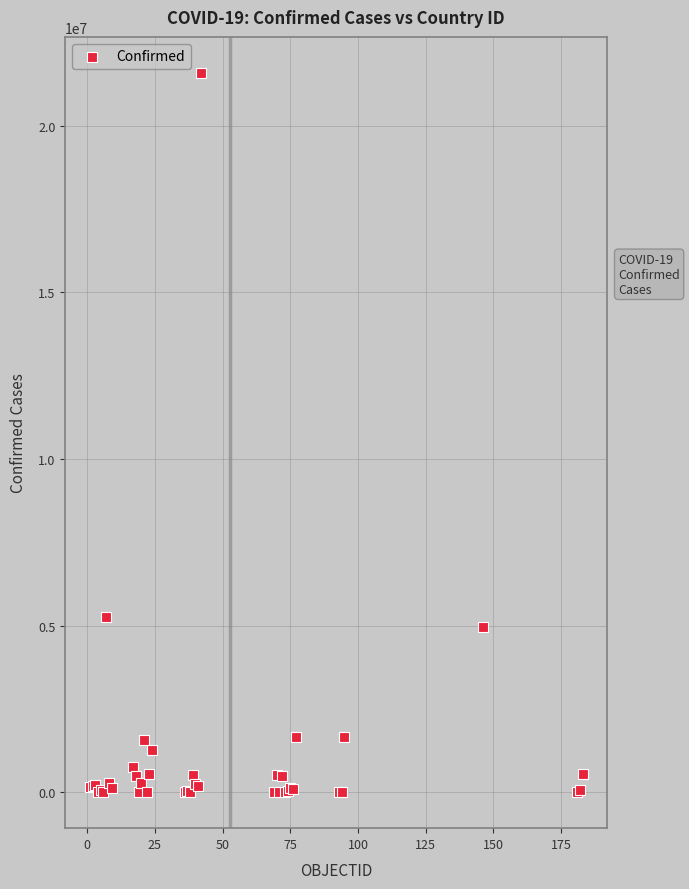

What Y value in the scatter plot is closest to 10792675?

5266275